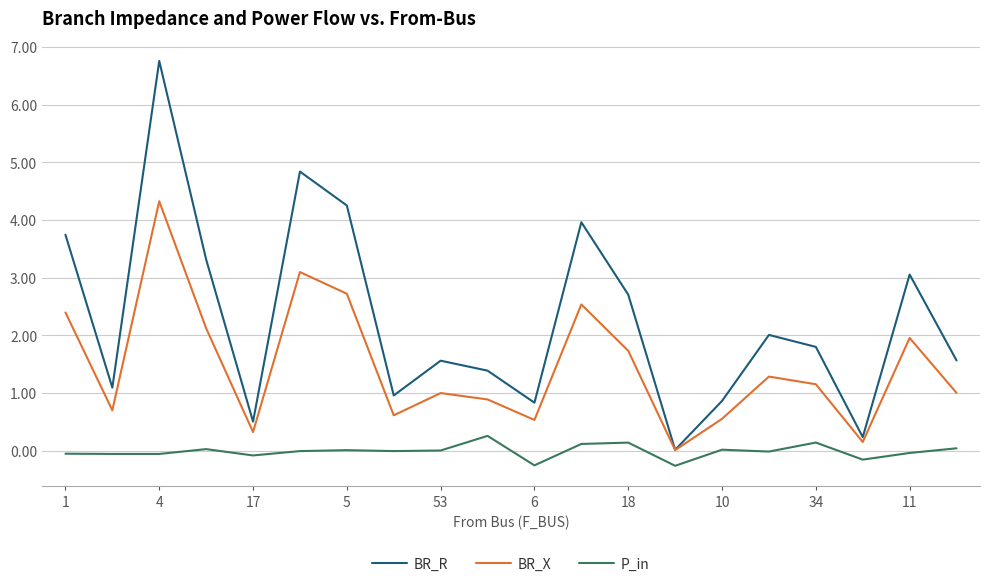

What is the maximum value shown in the chart?

6.8